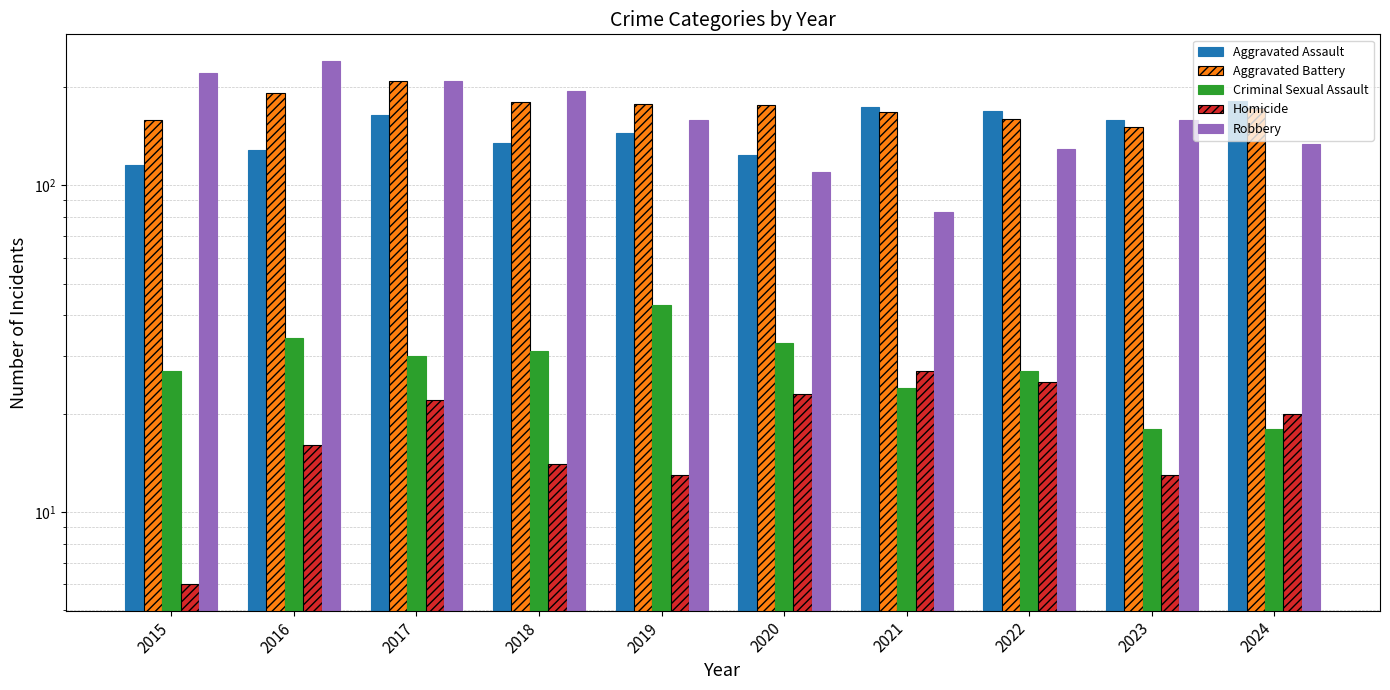

What is the sum of the Aggravated Battery values at 2019 and 2015?

336